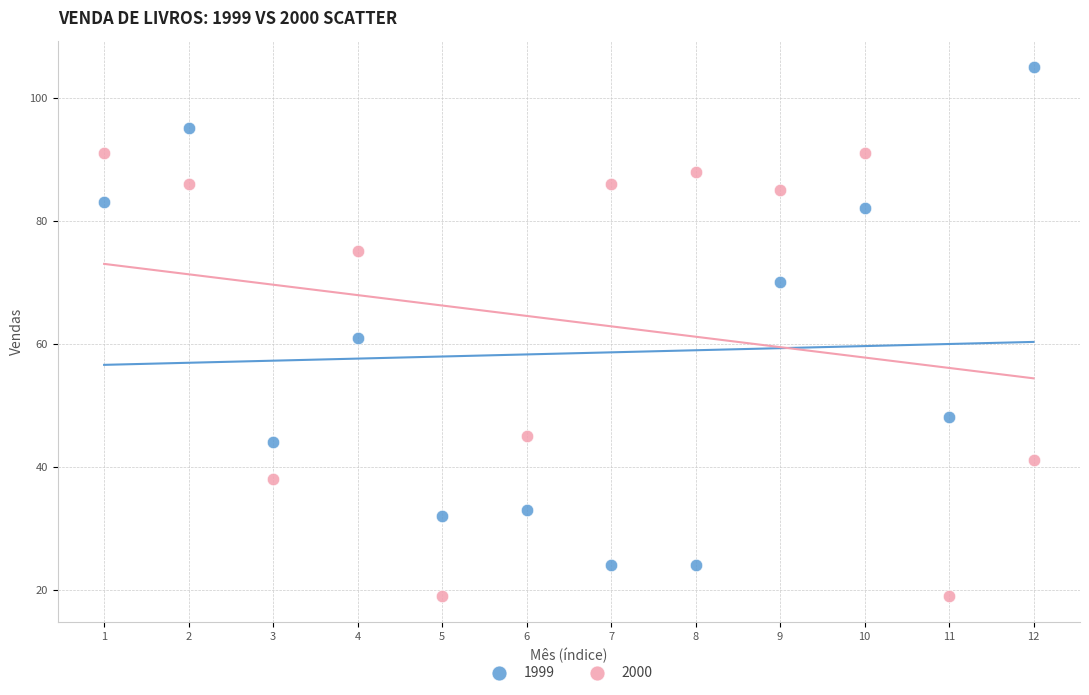

Which series contains the highest Y value?

1999